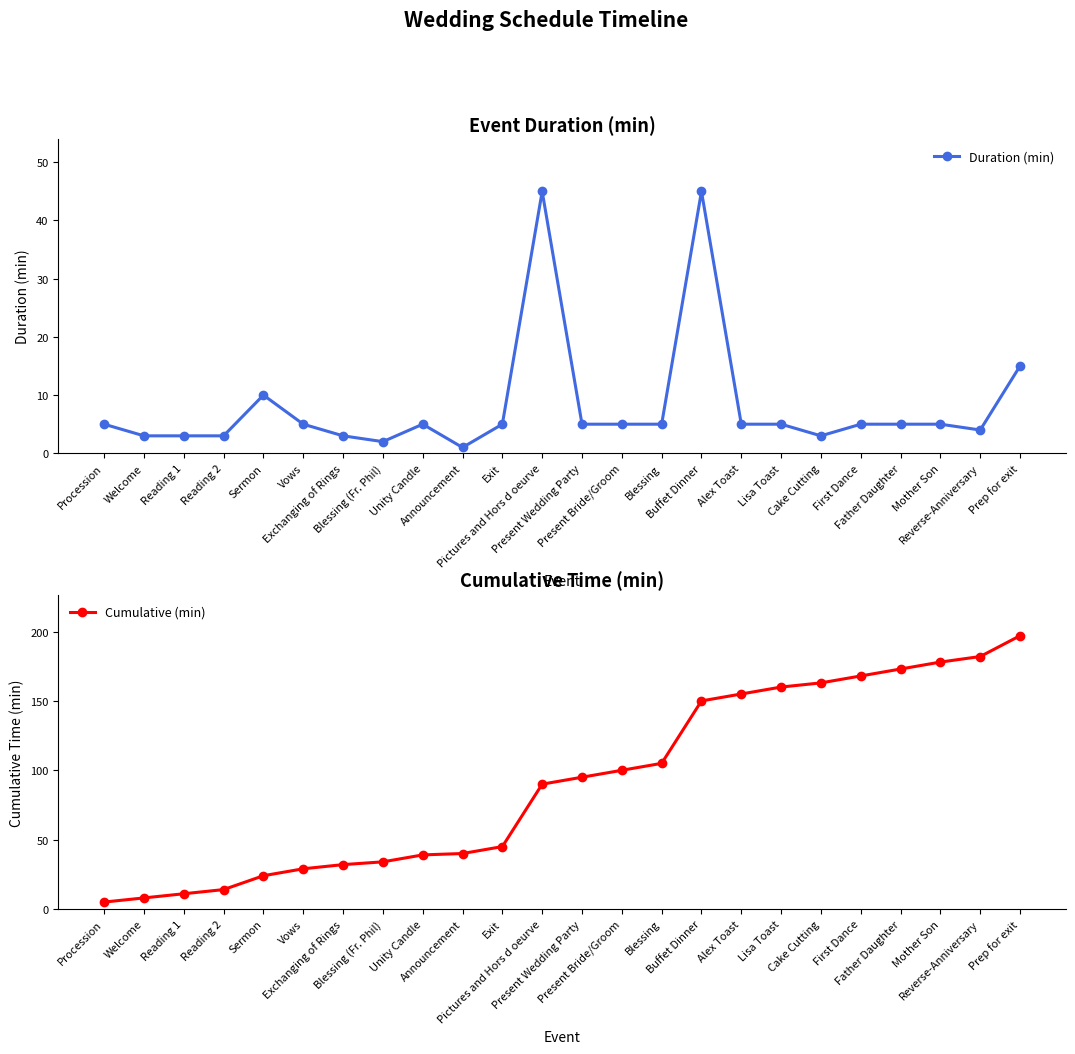

At Exchanging of Rings, list the series in order from largest to smallest.

Cumulative (min), Duration (min)